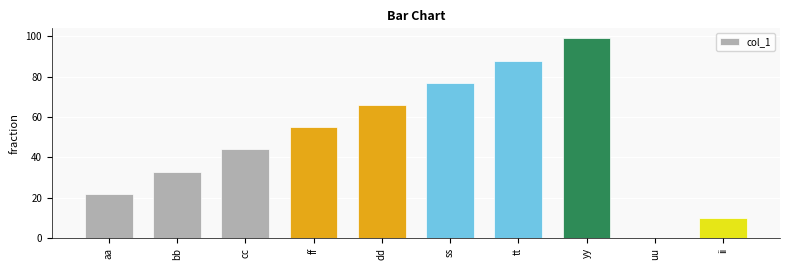

The chart shows a value of 77 at ss. True or false?

True